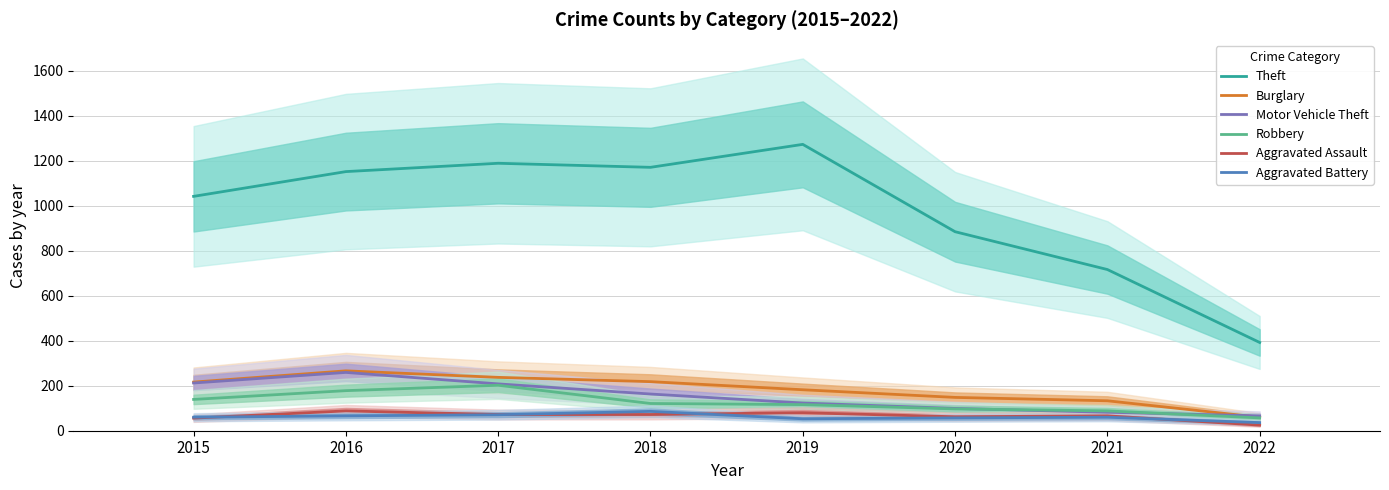

Which category has the highest value in the Aggravated Assault series?

2016